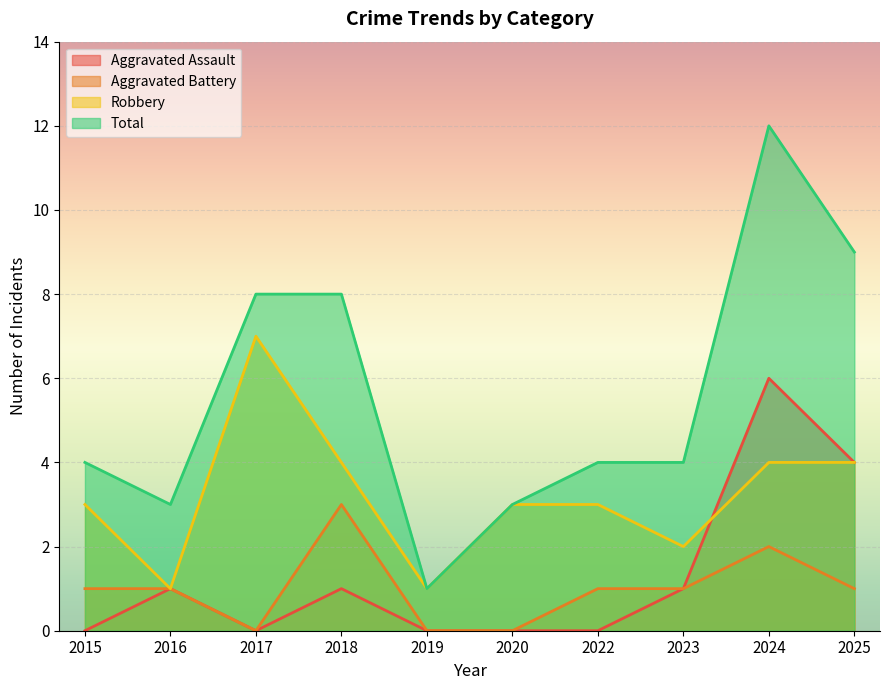

Count the number of data series in this chart.

4